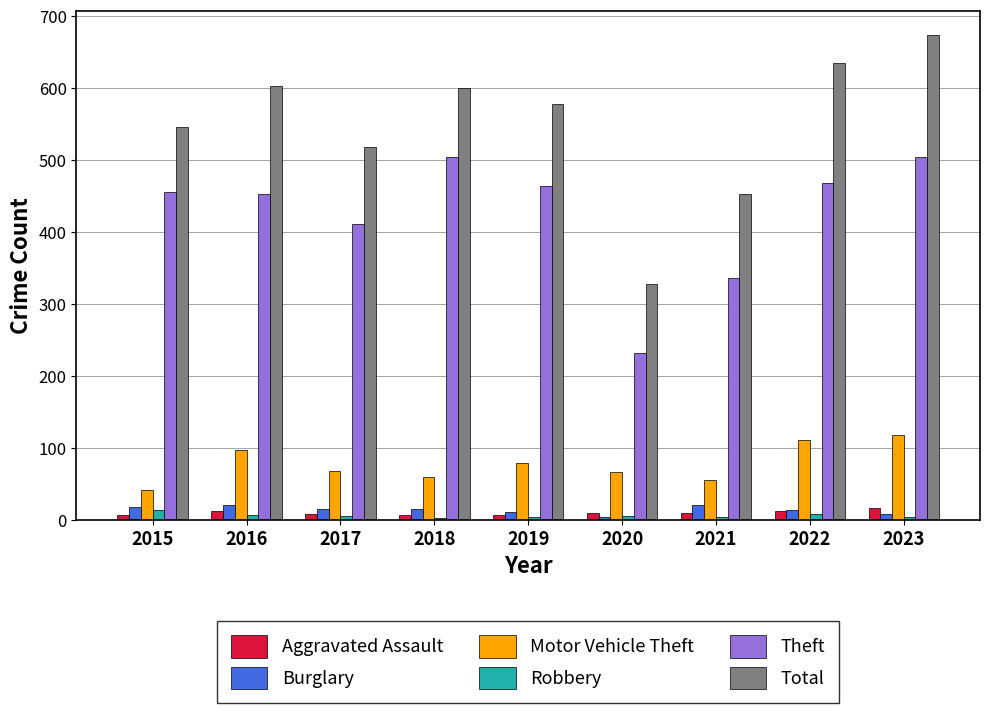

Count the number of data series in this chart.

6